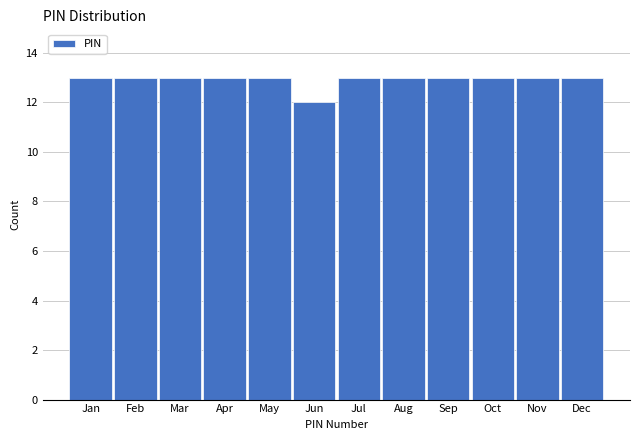

Reading left to right, extract all data points from this chart.

Jan=13	Feb=13	Mar=13	Apr=13	May=13	Jun=12	Jul=13	Aug=13	Sep=13	Oct=13	Nov=13	Dec=13